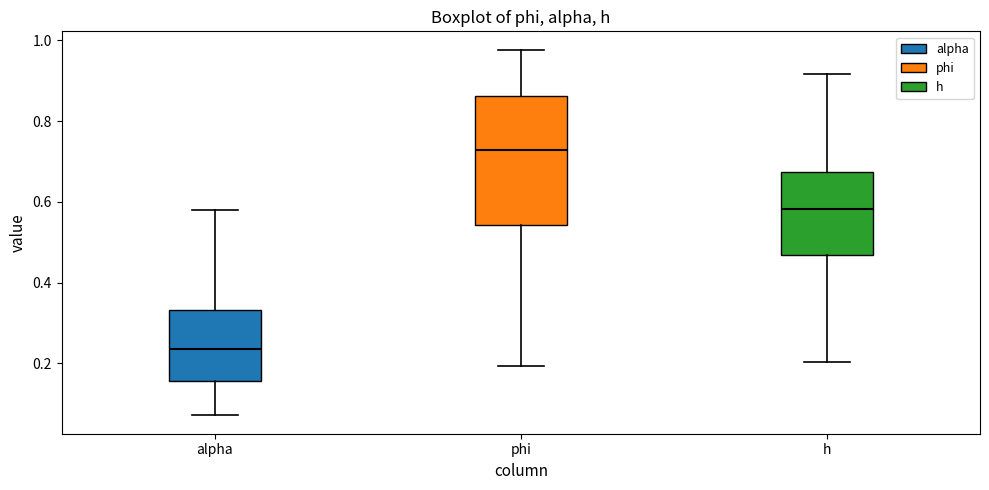

Comparing the boxes themselves (not the whiskers), which one is the tallest?

phi